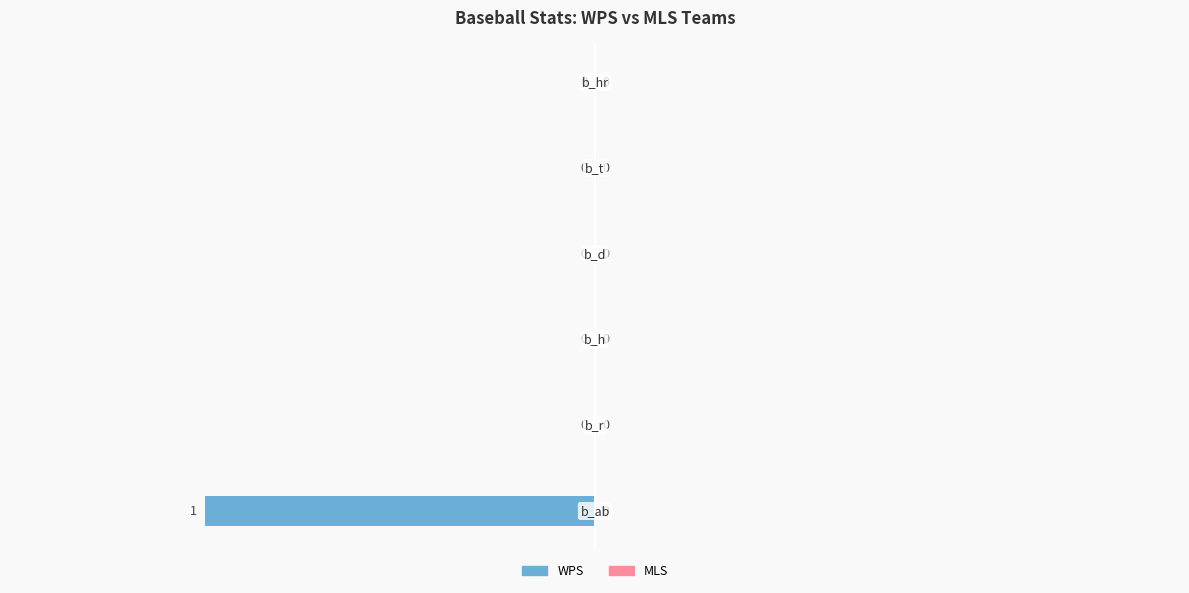

Are the bars horizontal?

Yes